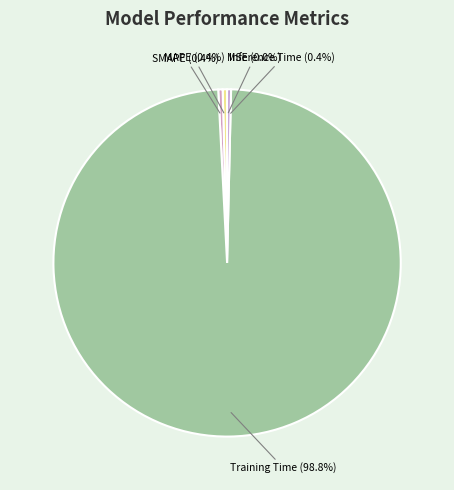

Does Training Time account for over 50% of the chart?

Yes